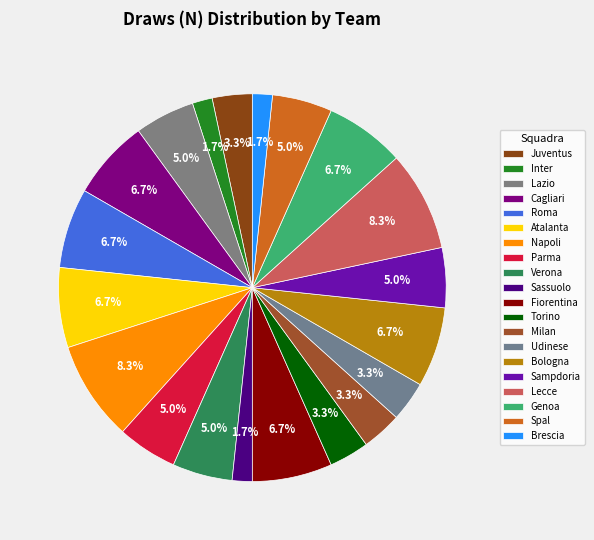

Is the sum of Napoli and Spal greater than half?

No